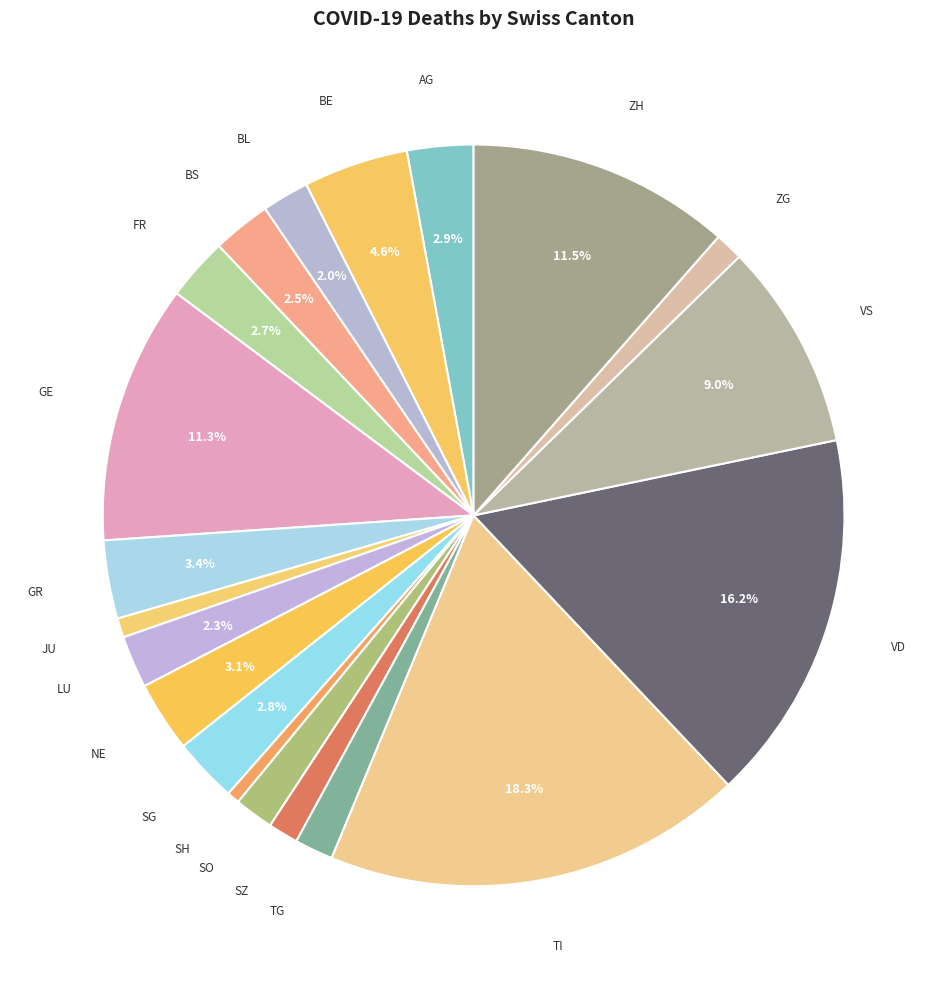

How many segments does this pie chart have?

20